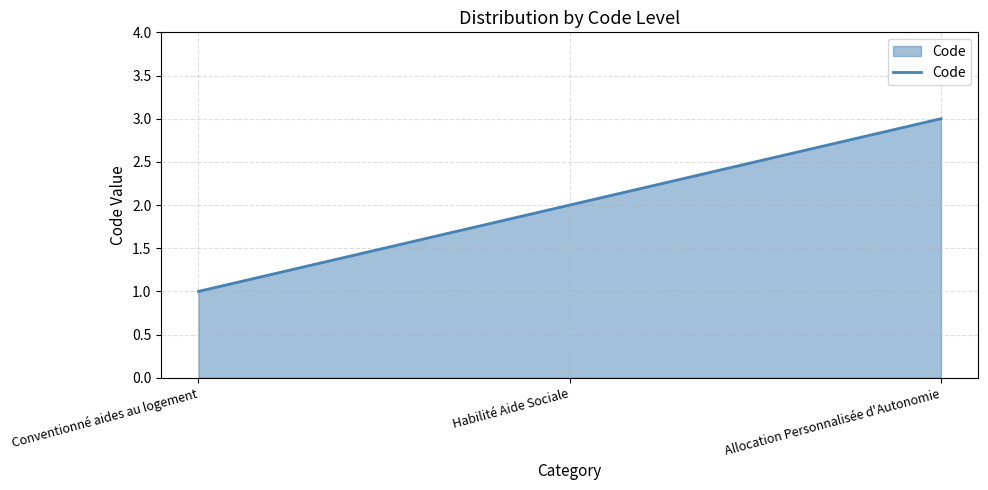

The value at Allocation Personnalisée d'Autonomie is 3. True or false?

True